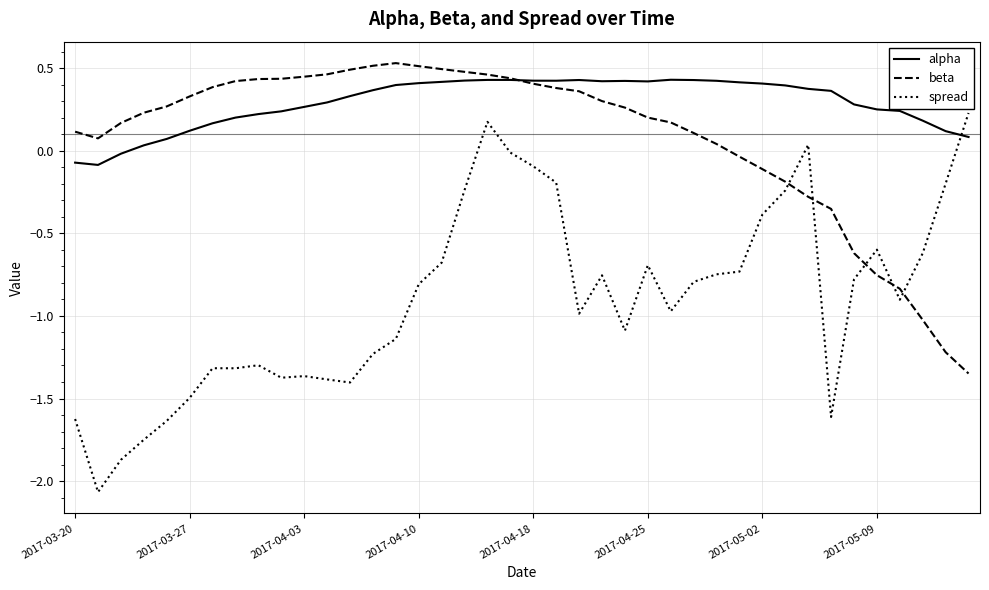

Which series has the largest range (max minus min)?

spread